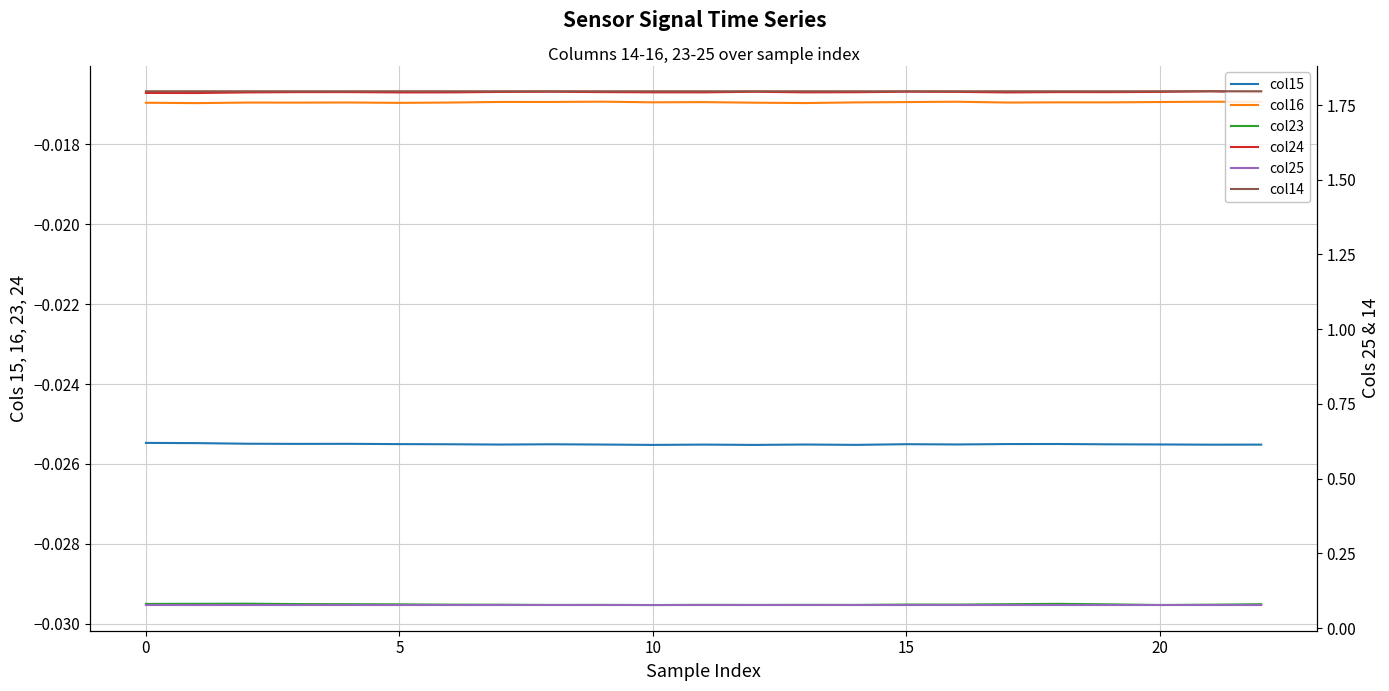

How many categories are shown in the chart?

23